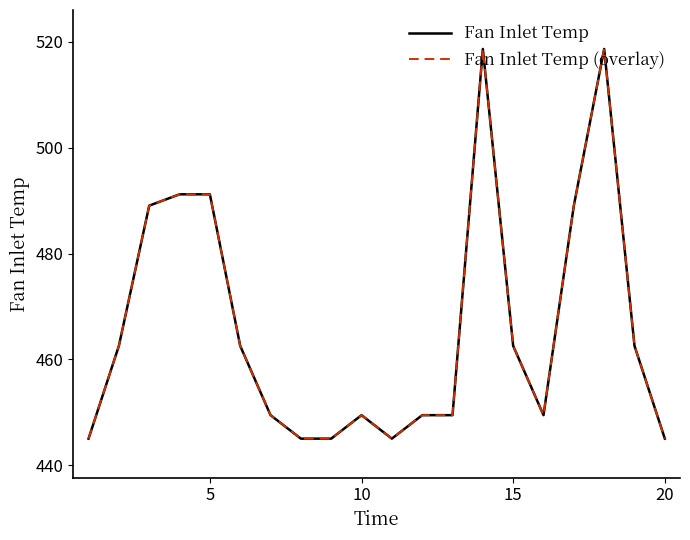

Does the chart display data point markers on the line(s)?

No